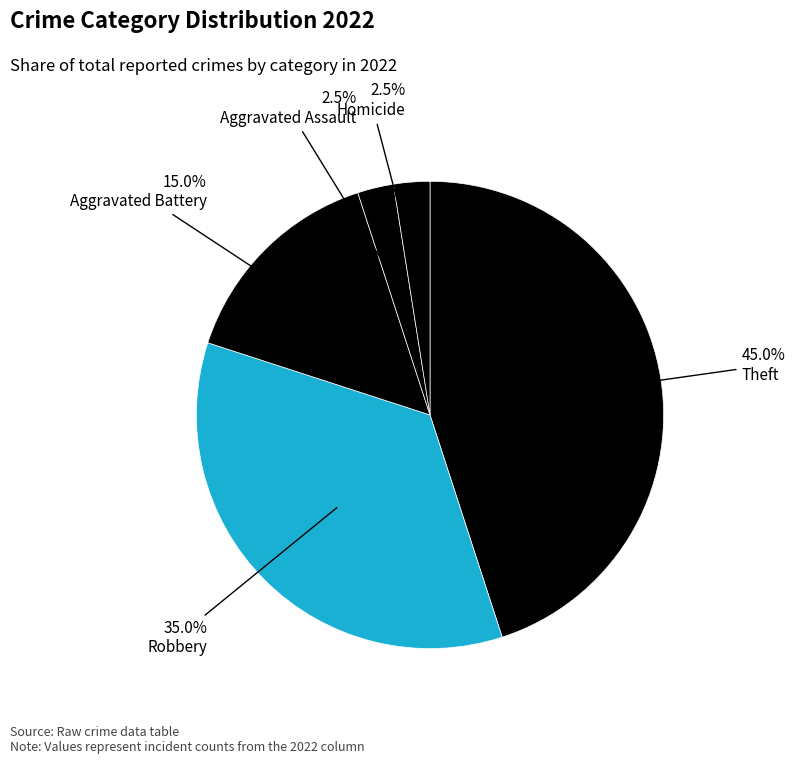

To the nearest percent, what is the average slice percentage?

20%